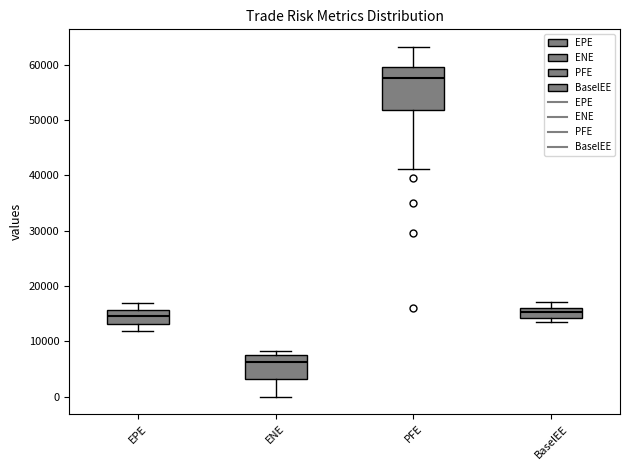

Where does the lower whisker of the box for EPE end on the y-axis? The values are not printed on the chart, so give them approximately, as read against the axis.

12000